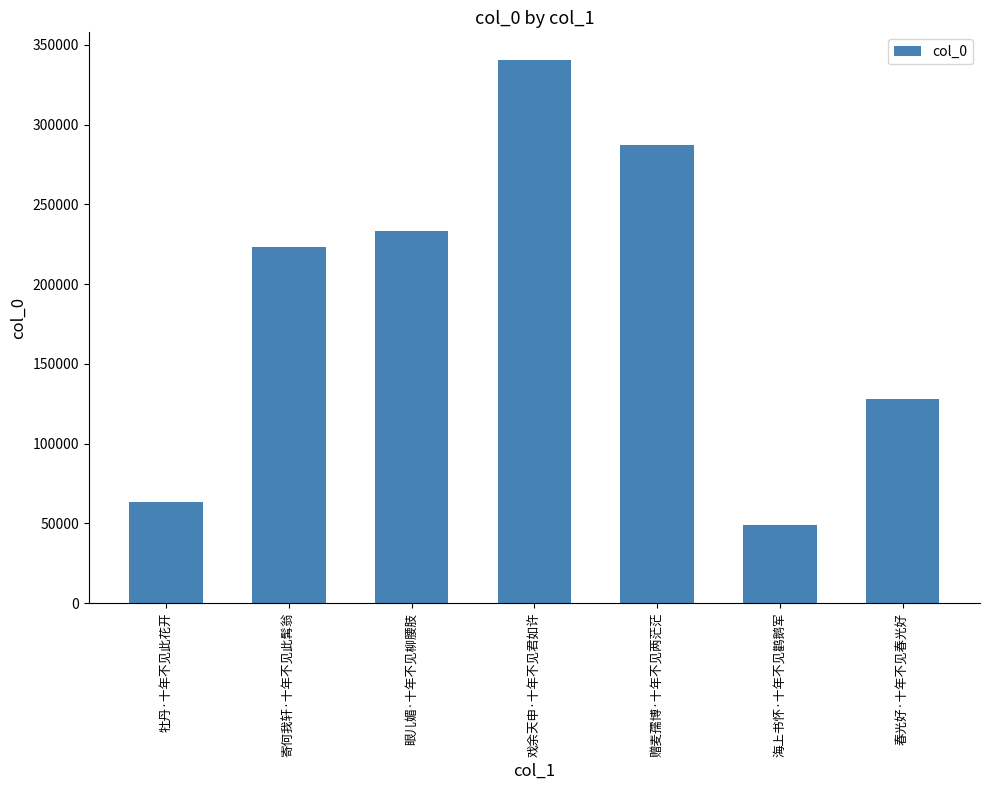

Rank the categories by value from lowest to highest.

海上书怀·十年不见鹳鹅军, 牡丹·十年不见此花开, 春光好·十年不见春光好, 寄何我轩·十年不见此髯翁, 眼儿媚·十年不见柳腰肢, 赠麦孺博·十年不见两茫茫, 戏余天申·十年不见君如许